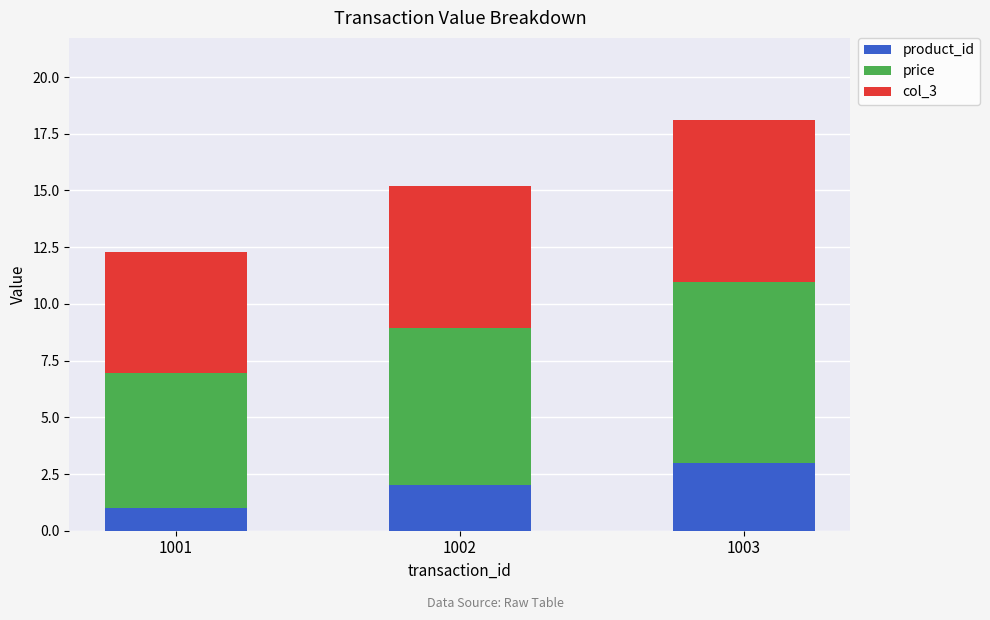

Read the product_id value at 1001.

1.0